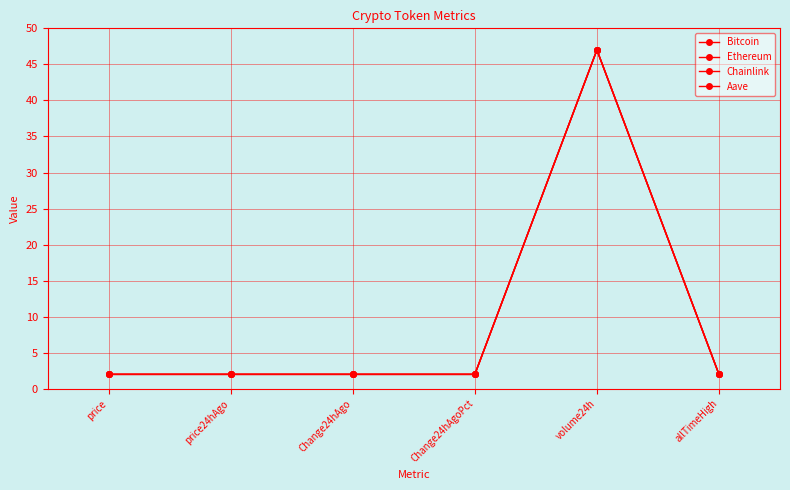

The Ethereum series shows 2.0 at price. True or false?

True